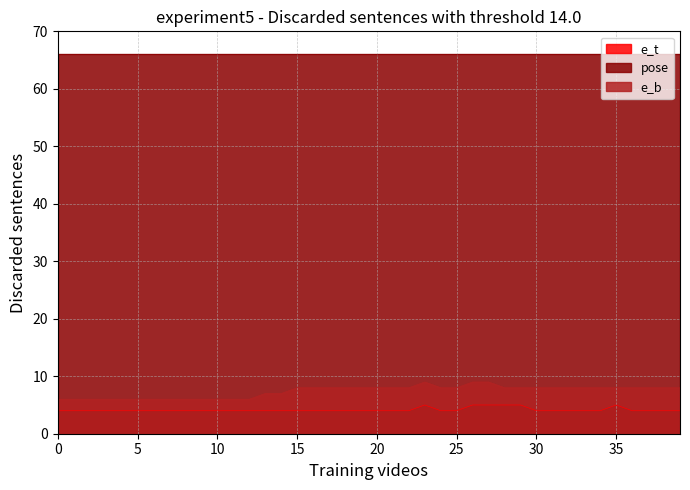

Which series has the largest total across all categories?

pose